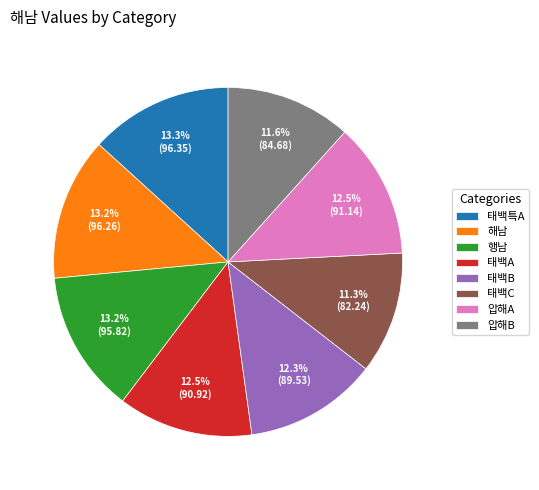

Does any single category account for the majority?

No